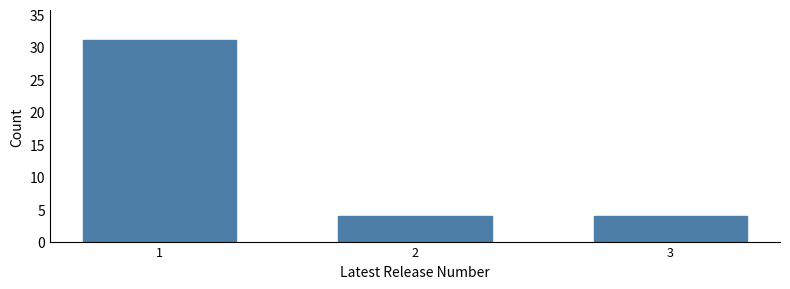

Reading left to right, list all the values displayed in this chart.

31	4	4